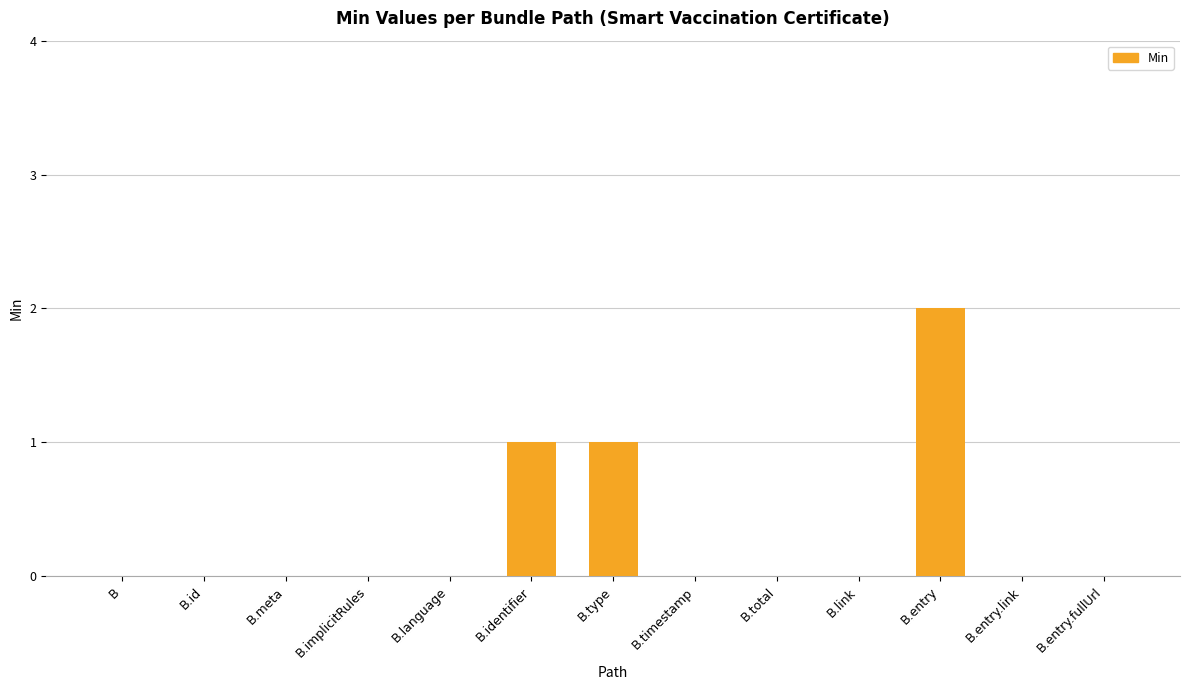

How many distinct data groups are displayed?

1